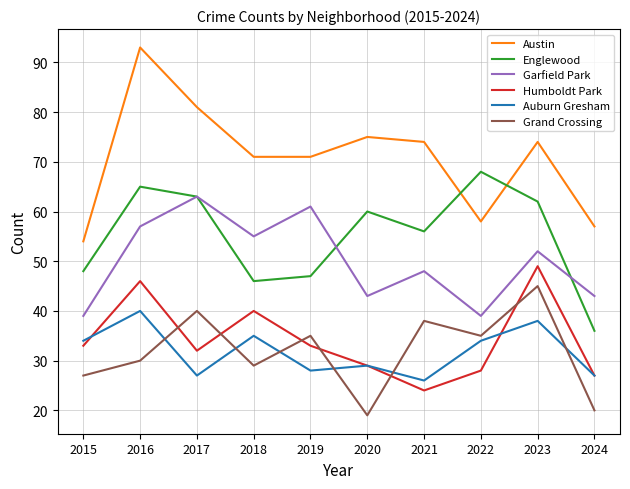

Reading right to left, extract all data points from this chart.

Austin: 57	74	58	74	75	71	71	81	93	54
Englewood: 36	62	68	56	60	47	46	63	65	48
Garfield Park: 43	52	39	48	43	61	55	63	57	39
Humboldt Park: 27	49	28	24	29	33	40	32	46	33
Auburn Gresham: 27	38	34	26	29	28	35	27	40	34
Grand Crossing: 20	45	35	38	19	35	29	40	30	27